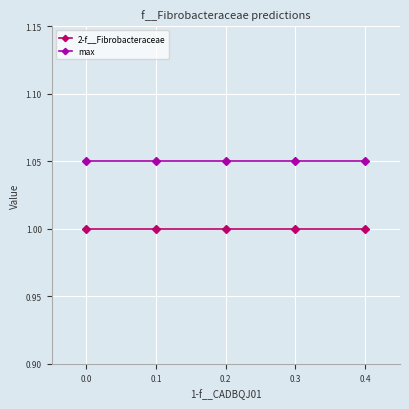

True or false: 2-f__Fibrobacteraceae and max intersect in this chart.

False